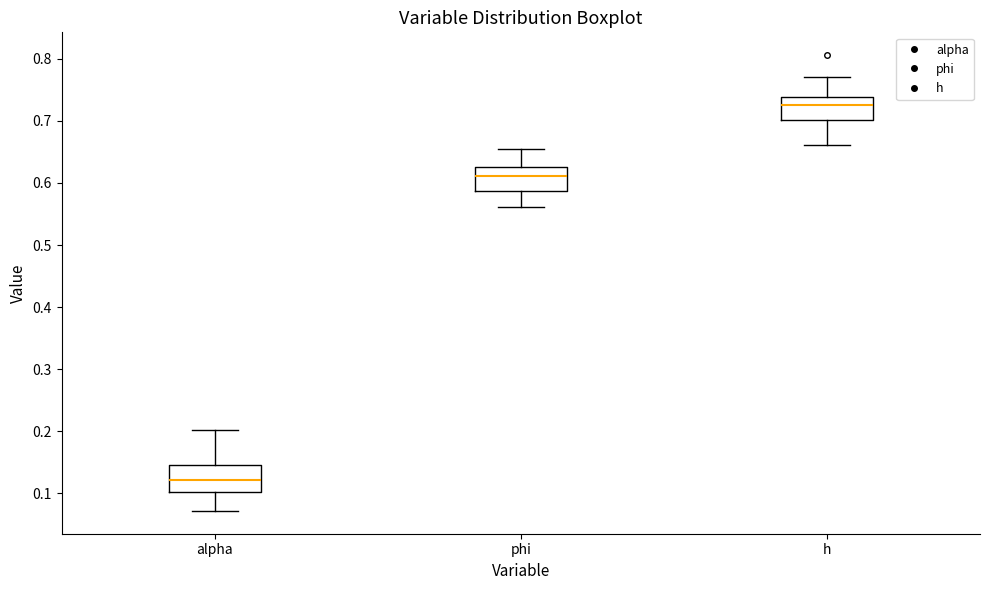

Reading left to right, read every box against the y-axis: the position of its median line, the range the box covers, and the ends of its whiskers. The values are not printed on the chart, so give them approximately, as read against the axis.

alpha: median 0.12, box 0.10 to 0.15, whiskers 0.07 to 0.20
phi: median 0.61, box 0.59 to 0.63, whiskers 0.56 to 0.65
h: median 0.73, box 0.70 to 0.74, whiskers 0.66 to 0.77